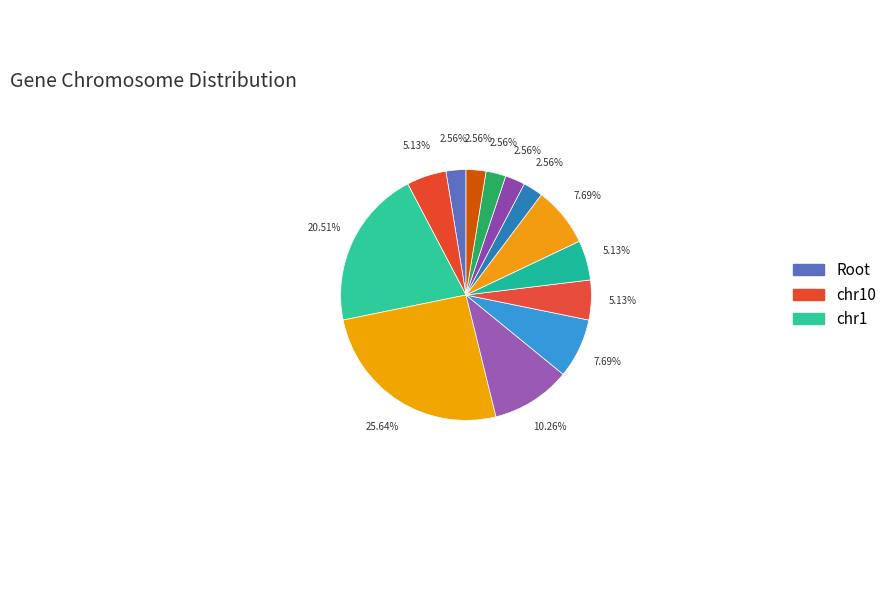

To the nearest percent, what is the difference between the largest and smallest slice percentages?

23%